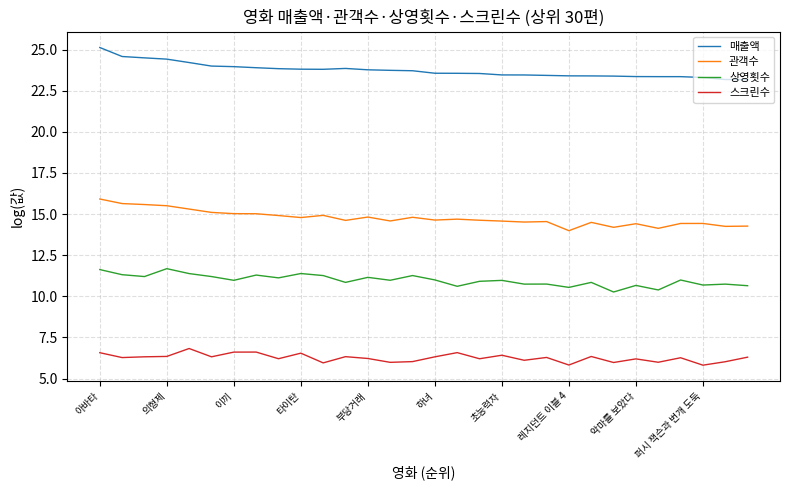

What is the difference between the maximum and minimum values in the 상영횟수 series?

1.4